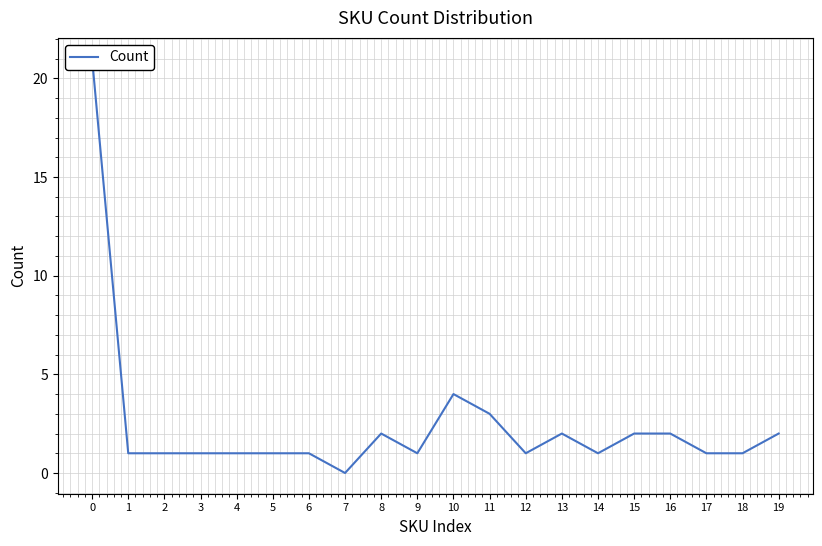

List the labels in order of value, largest first.

0, 10, 11, 8, 13, 15, 16, 19, 1, 2, 3, 4, 5, 6, 9, 12, 14, 17, 18, 7